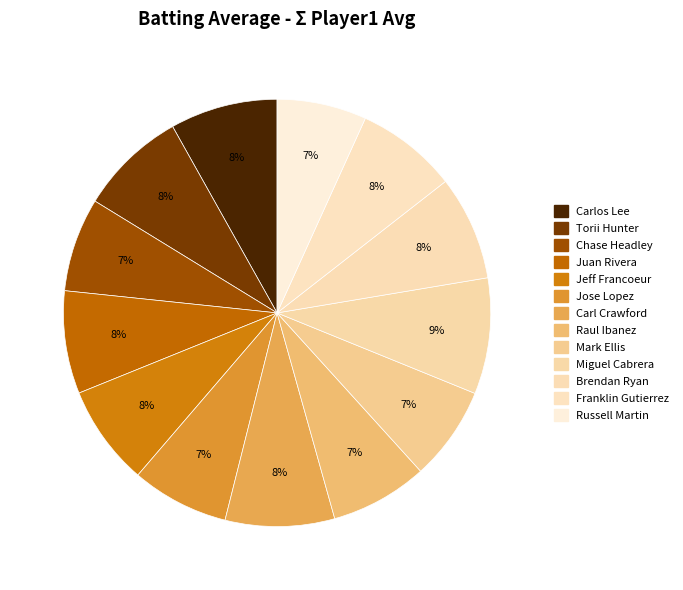

How many segments does this pie chart have?

13